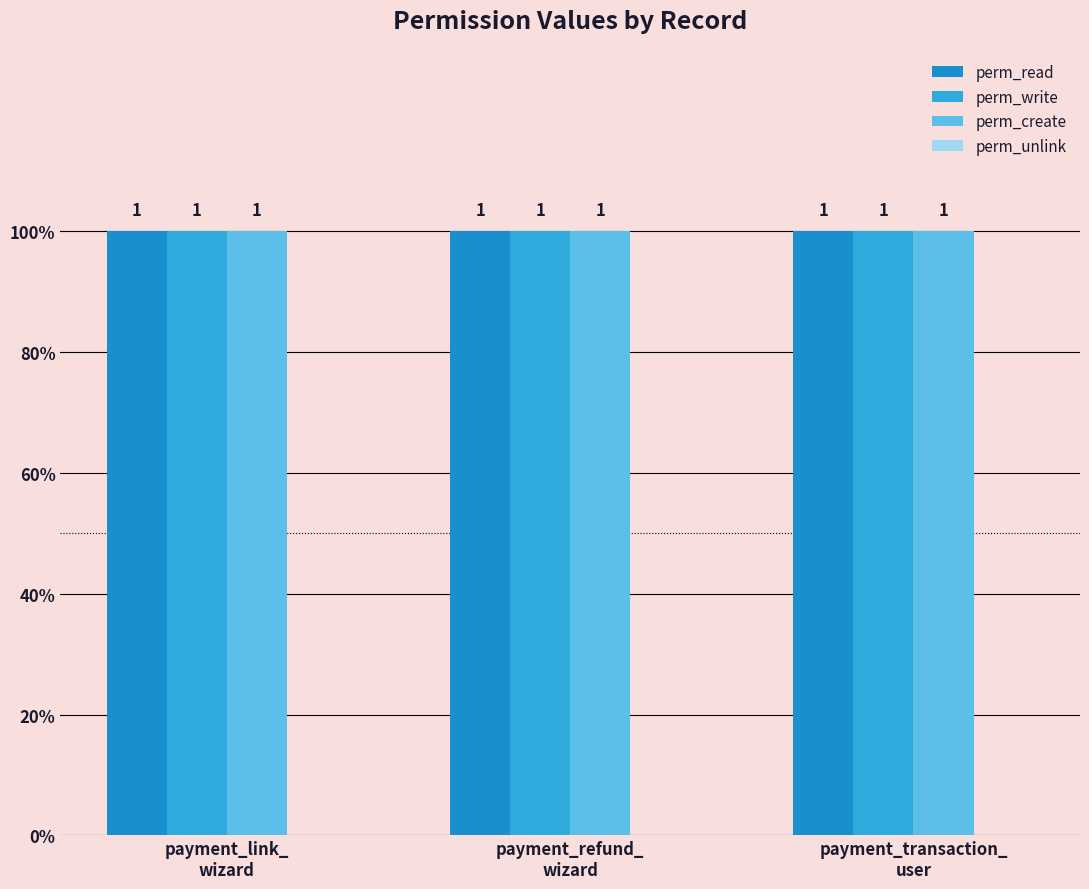

What is the sum of the perm_read values at payment_transaction_
user and payment_refund_
wizard?

2